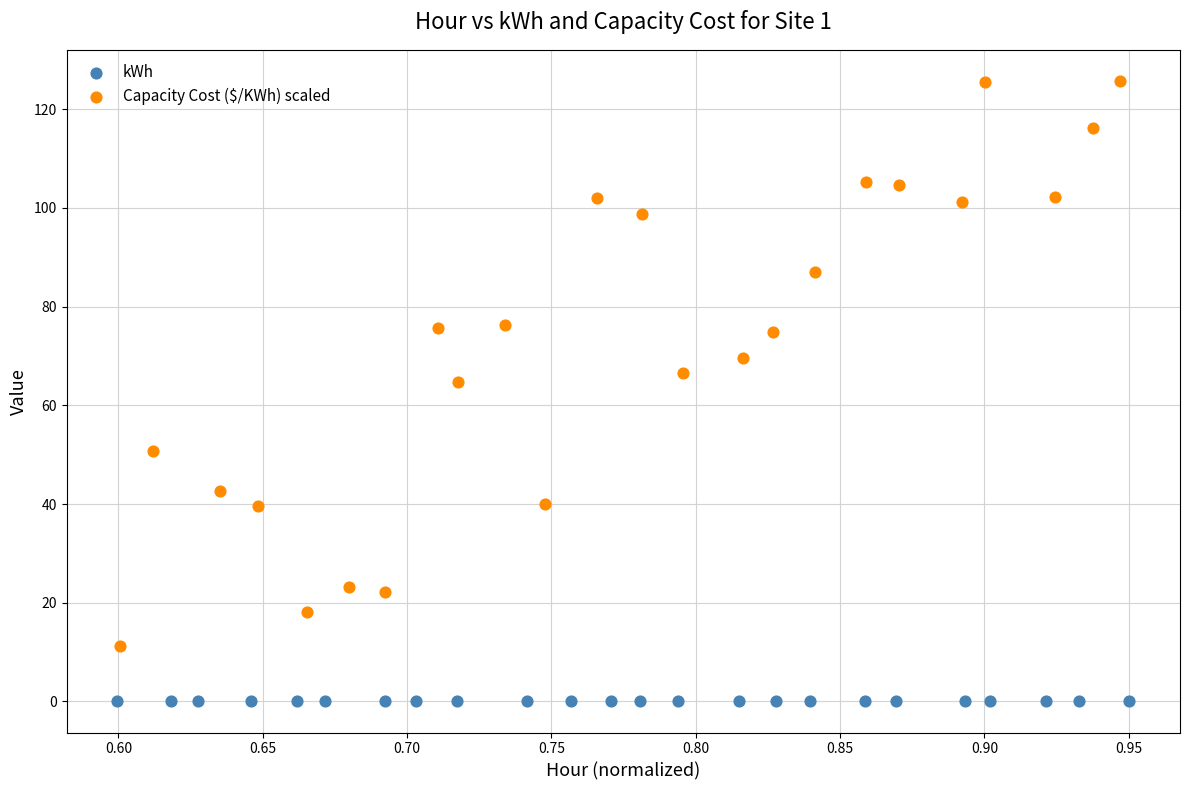

Which series reaches the minimum Y coordinate?

kWh